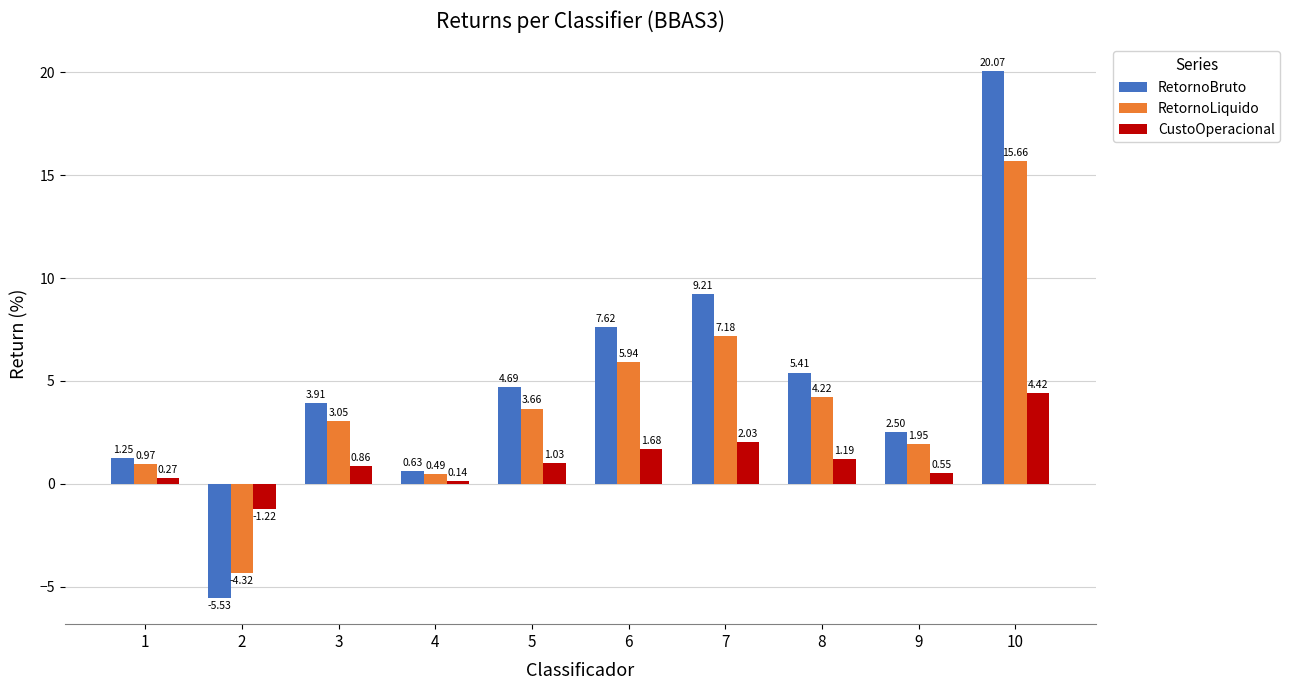

Which series has the largest total across all categories?

RetornoBruto